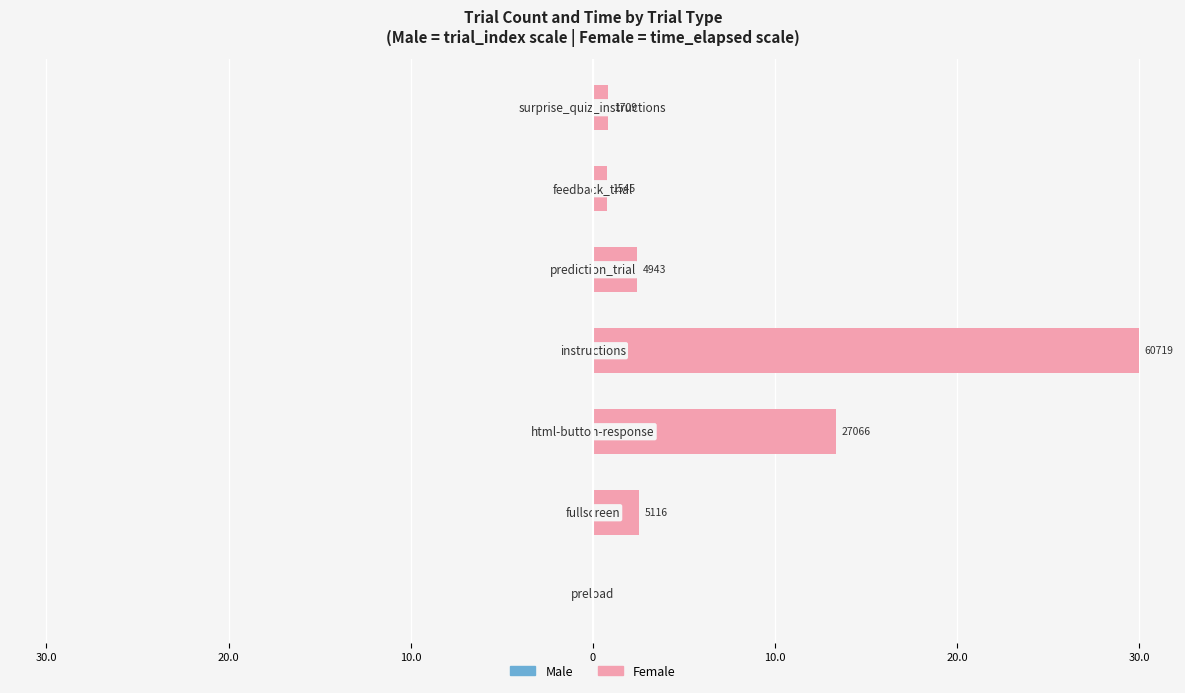

At how many categories does at least one series exceed 10?

2